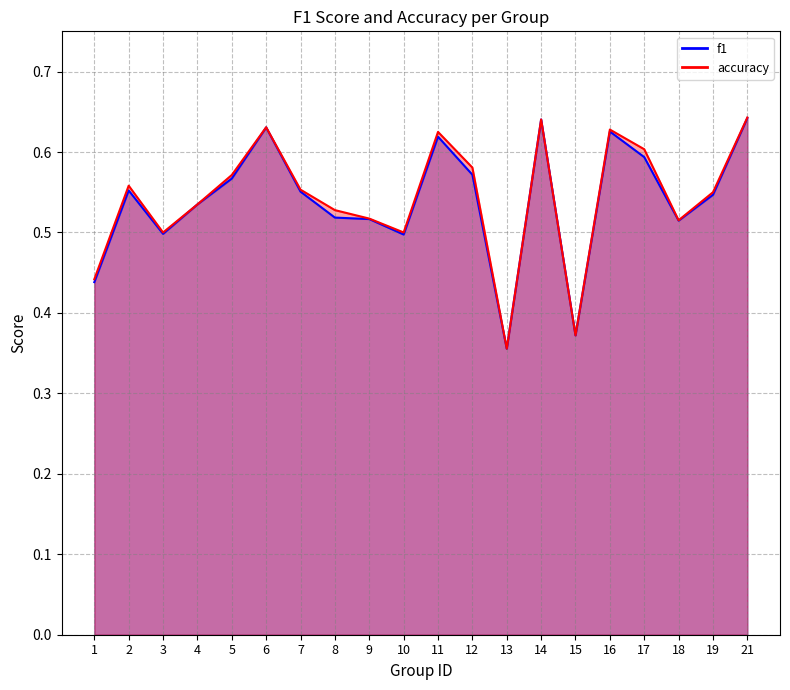

Where is the first local maximum for f1?

2